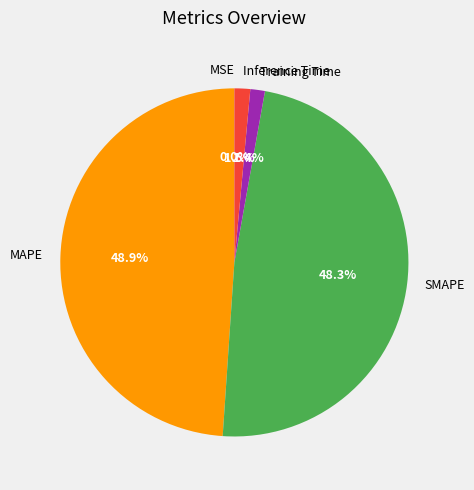

How much of the chart is everything except SMAPE?

51.7%